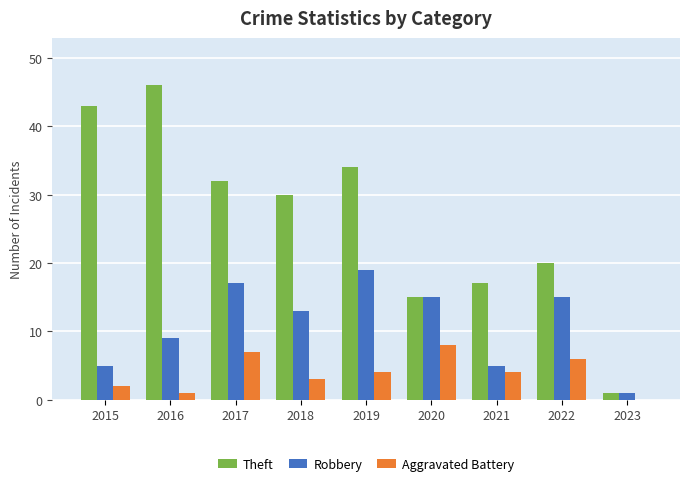

What is the difference between the Aggravated Battery values at 2018 and 2021?

1